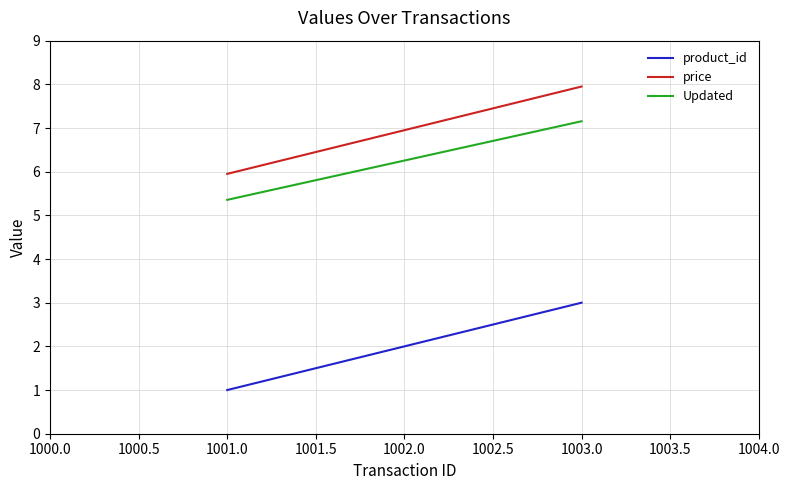

What is the average value of the Updated series?

6.3